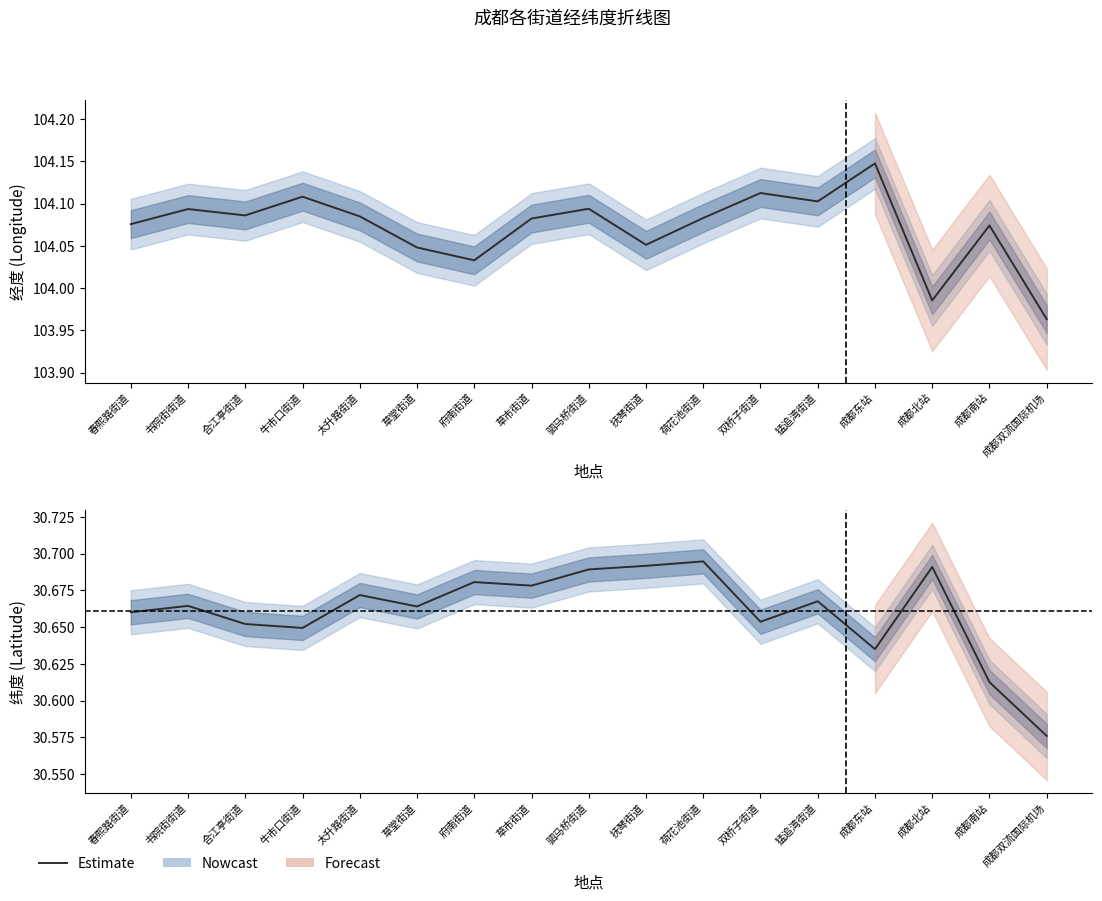

Is this an area chart (filled region under the line)?

No